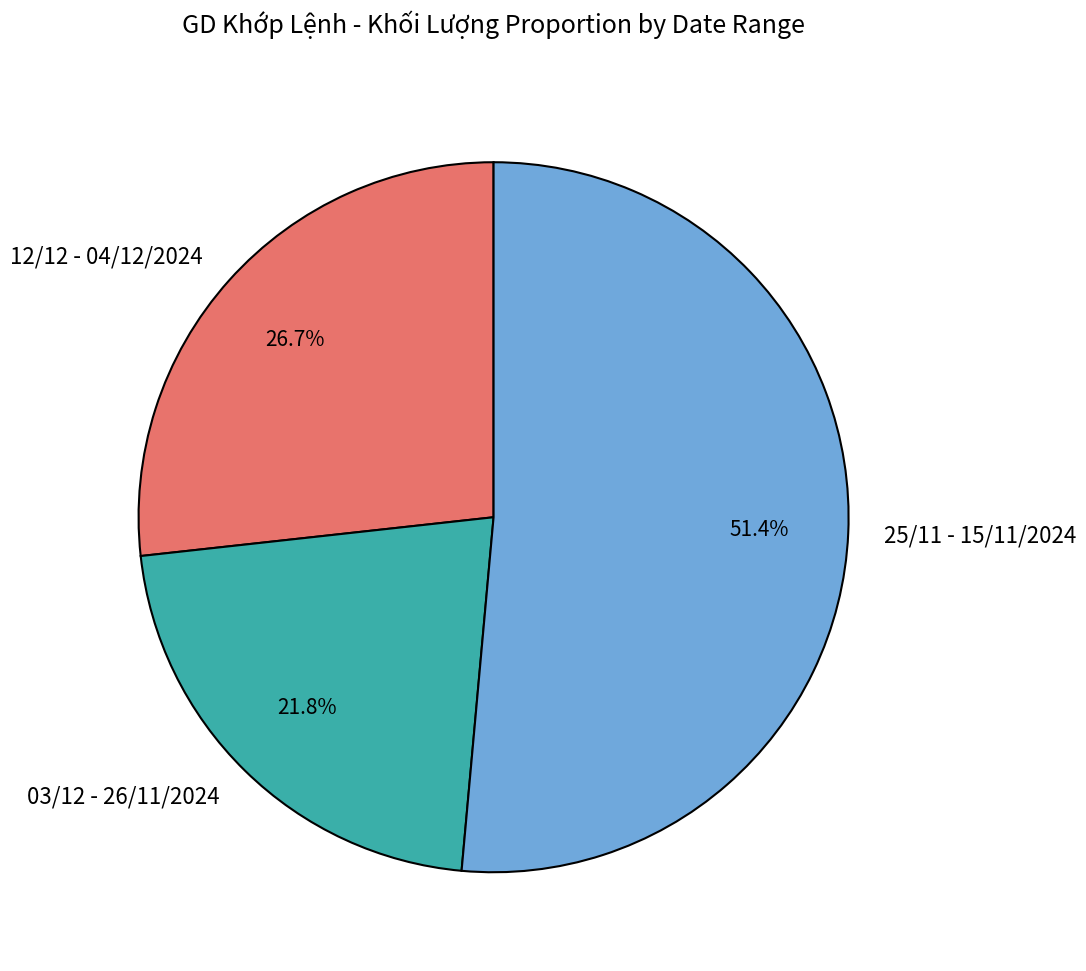

Rank the categories by value from highest to lowest.

25/11 - 15/11/2024, 12/12 - 04/12/2024, 03/12 - 26/11/2024